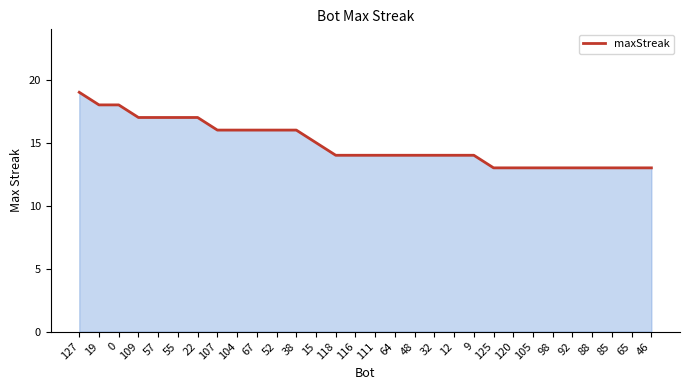

At which label does the data first exceed 14?

127